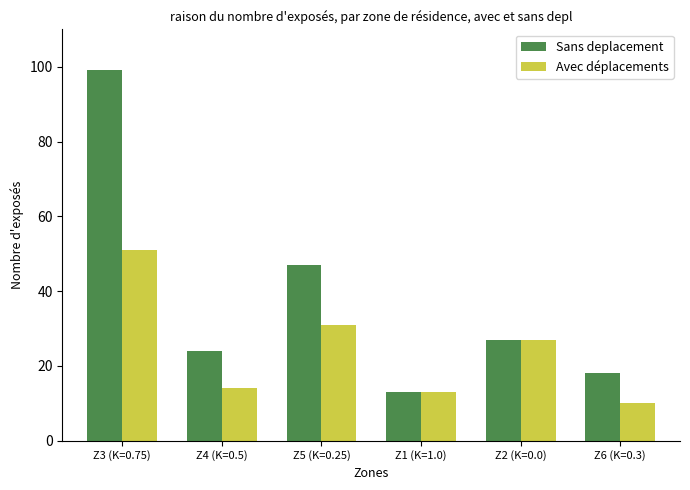

Is the value of Sans deplacement at Z3 (K=0.75) greater than the value of Avec déplacements at Z2 (K=0.0)?

Yes